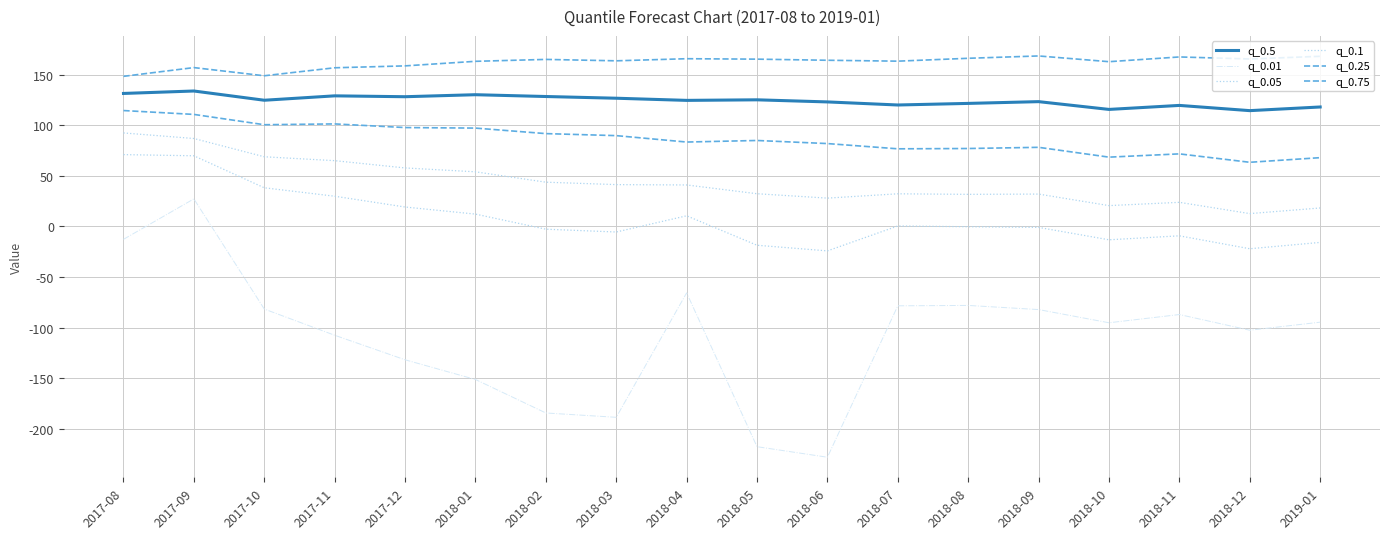

How many lines are shown in the chart?

6